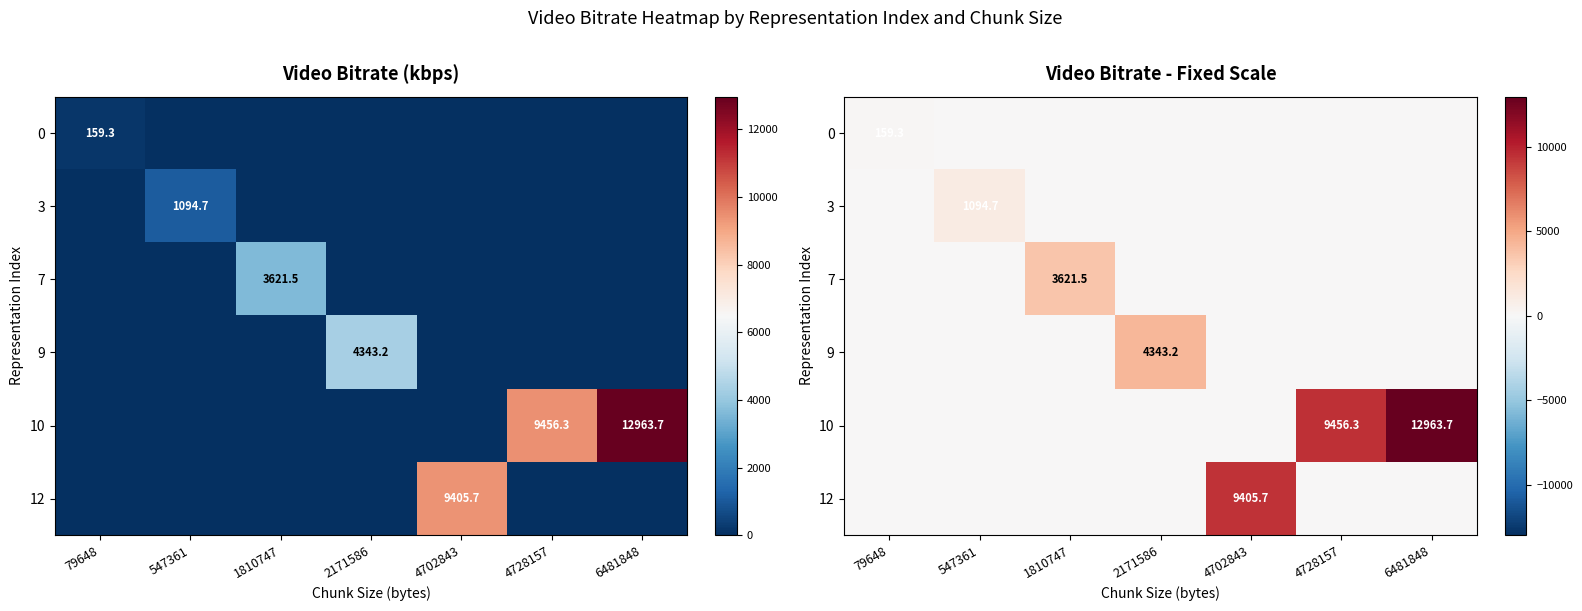

What is the average value of the 0 series?

22.8